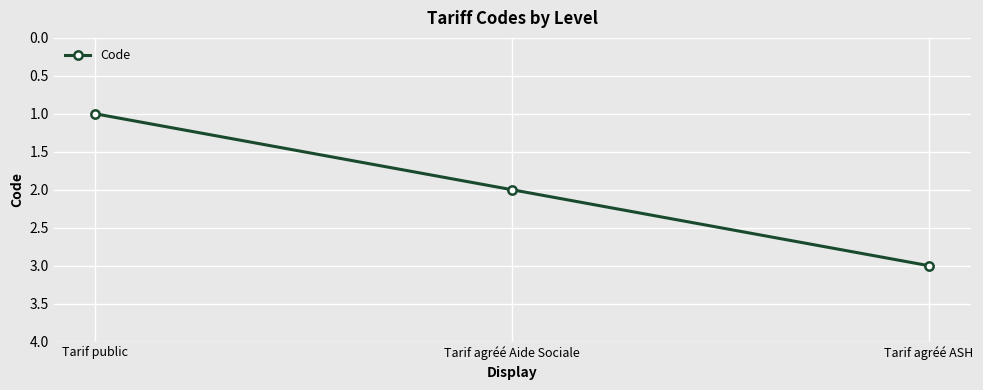

Reading right to left, list all the values displayed in this chart.

Tarif agréé ASH=3	Tarif agréé Aide Sociale=2	Tarif public=1